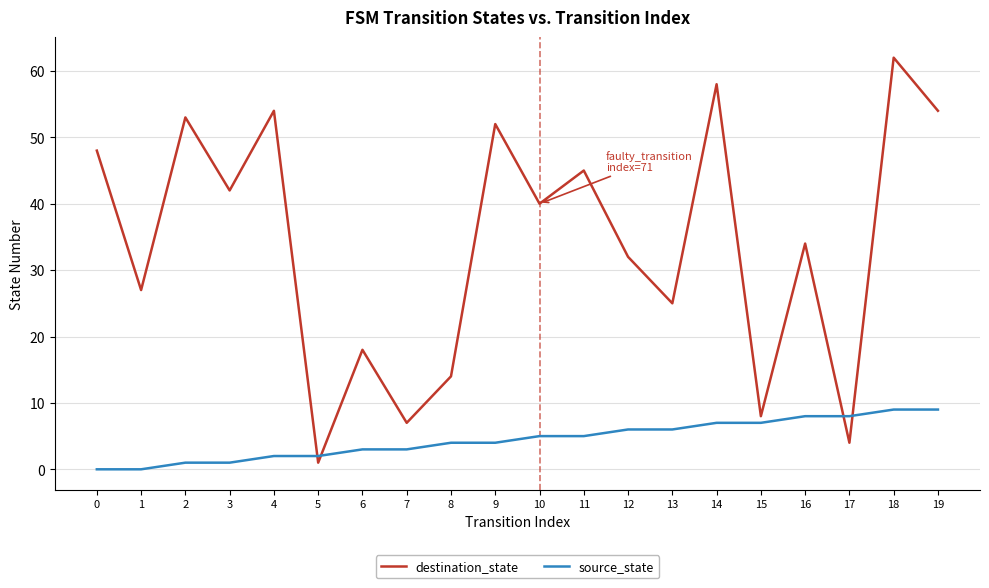

What are all the series names shown in the legend?

destination_state, source_state